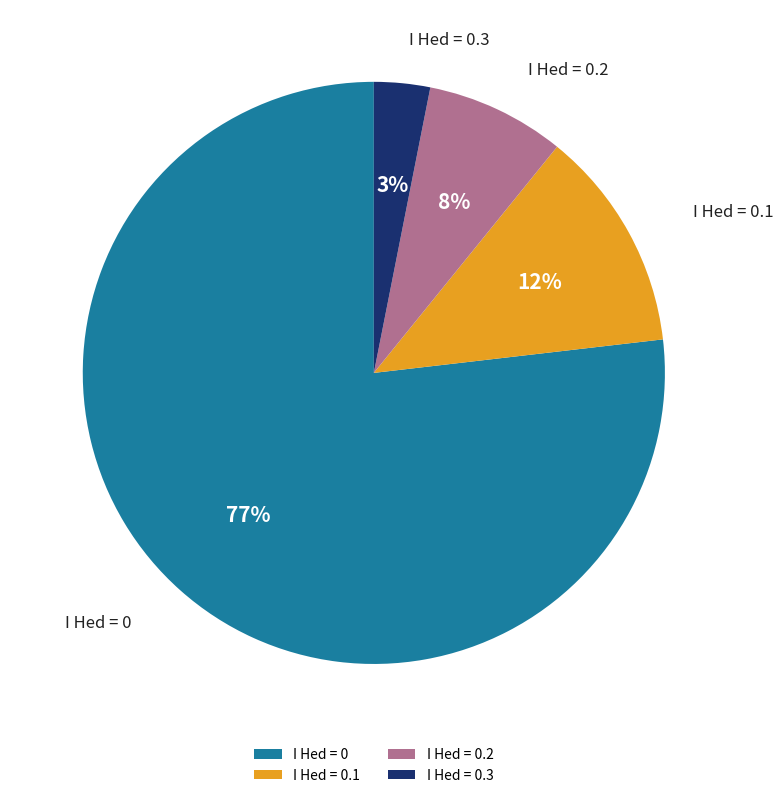

Which has a higher value, I Hed = 0.1 or I Hed = 0.2?

I Hed = 0.1